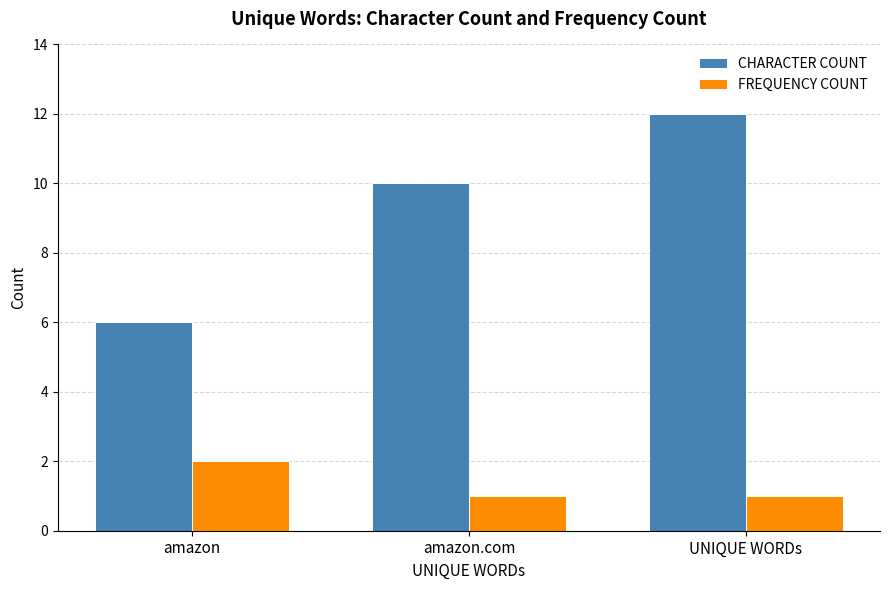

Rank the categories by CHARACTER COUNT value from lowest to highest.

amazon, amazon.com, UNIQUE WORDs